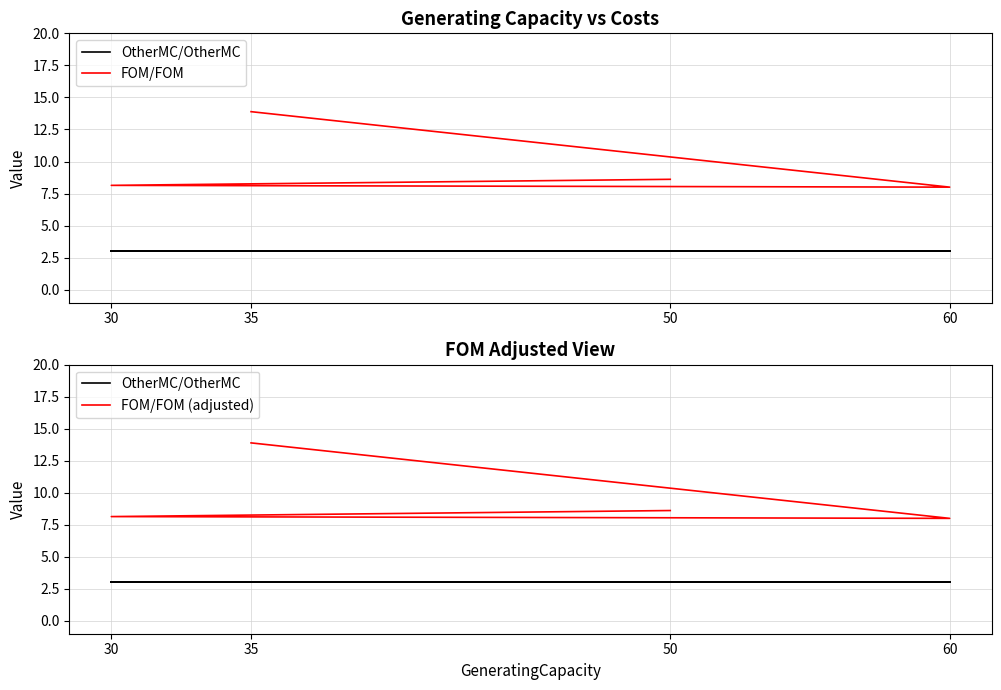

True or false: FOM/FOM (adjusted) and OtherMC/OtherMC intersect in this chart.

False